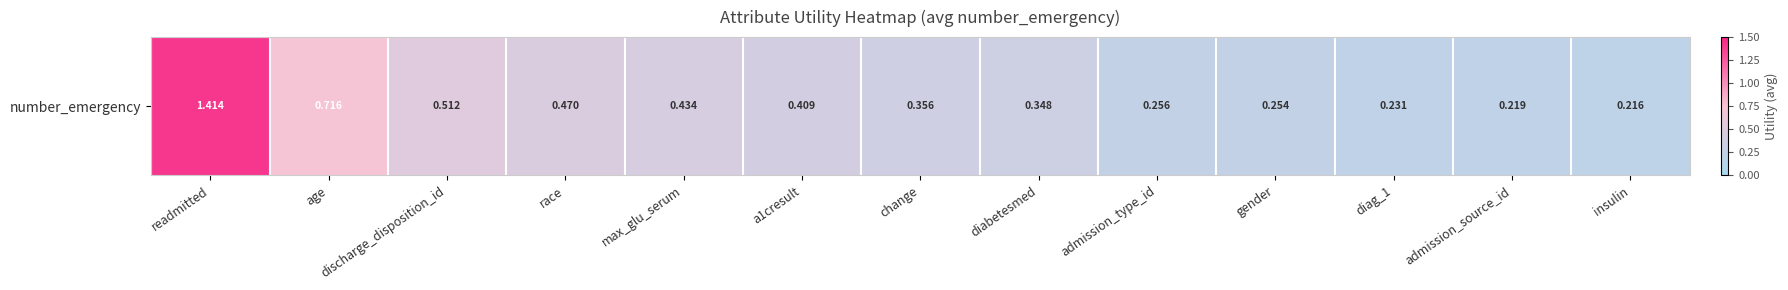

List the labels in order of value, largest first.

readmitted, age, discharge_disposition_id, race, max_glu_serum, a1cresult, change, diabetesmed, admission_type_id, gender, diag_1, admission_source_id, insulin